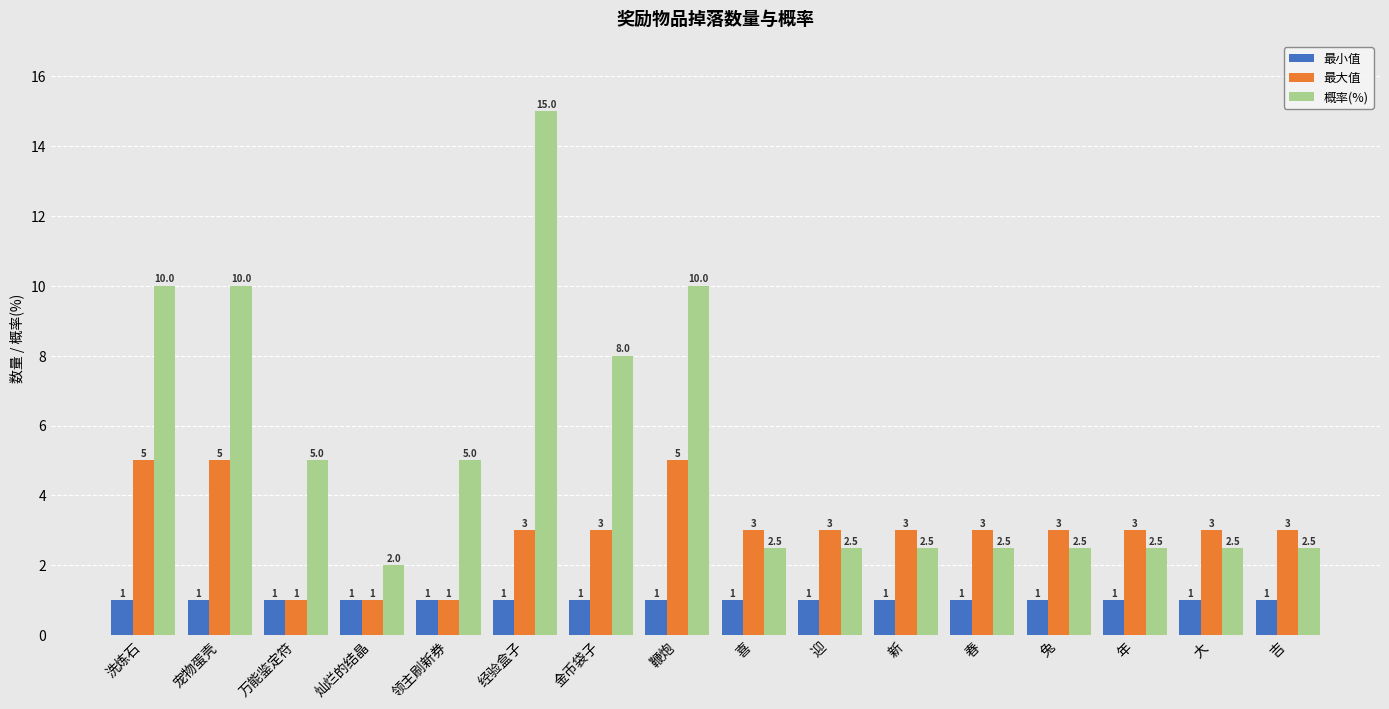

What is the label of the 11th bar from the right?

经验盒子